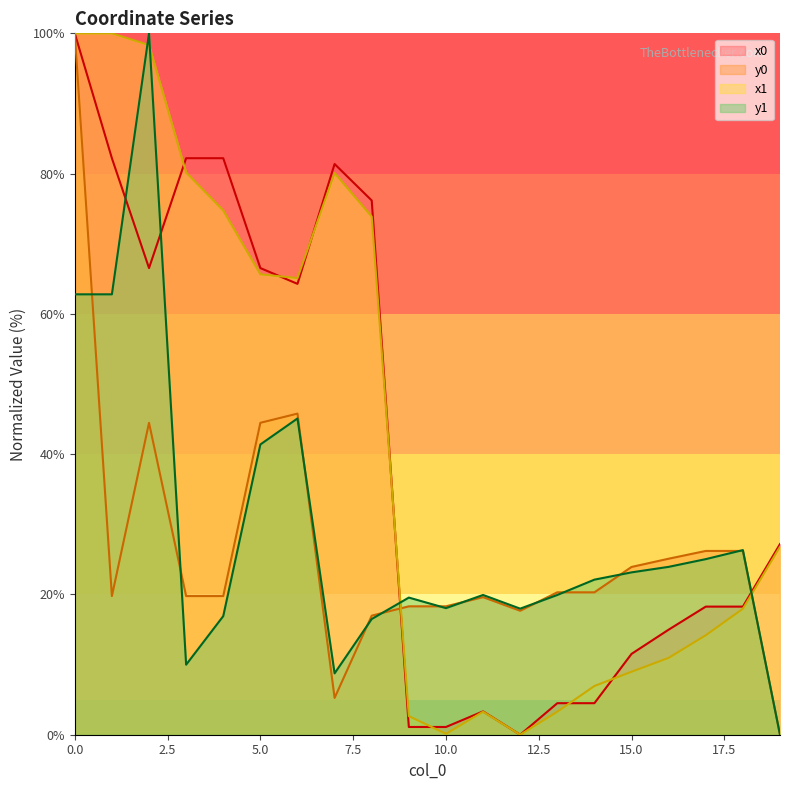

Is the value of x0 at 7 greater than the value of y1 at 8?

Yes